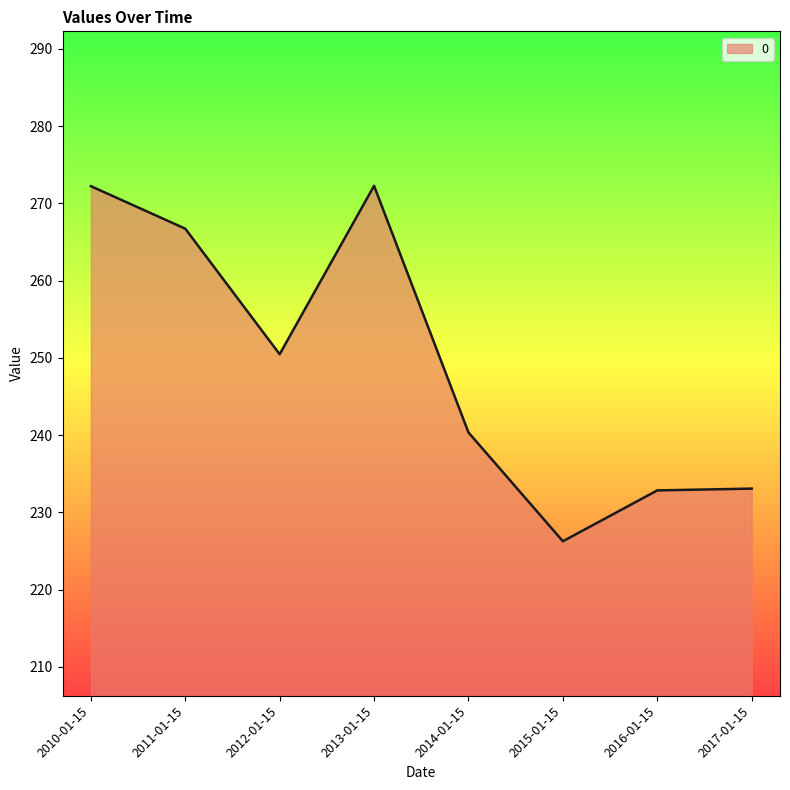

The value at 2010-01-15 is 272.2. True or false?

True